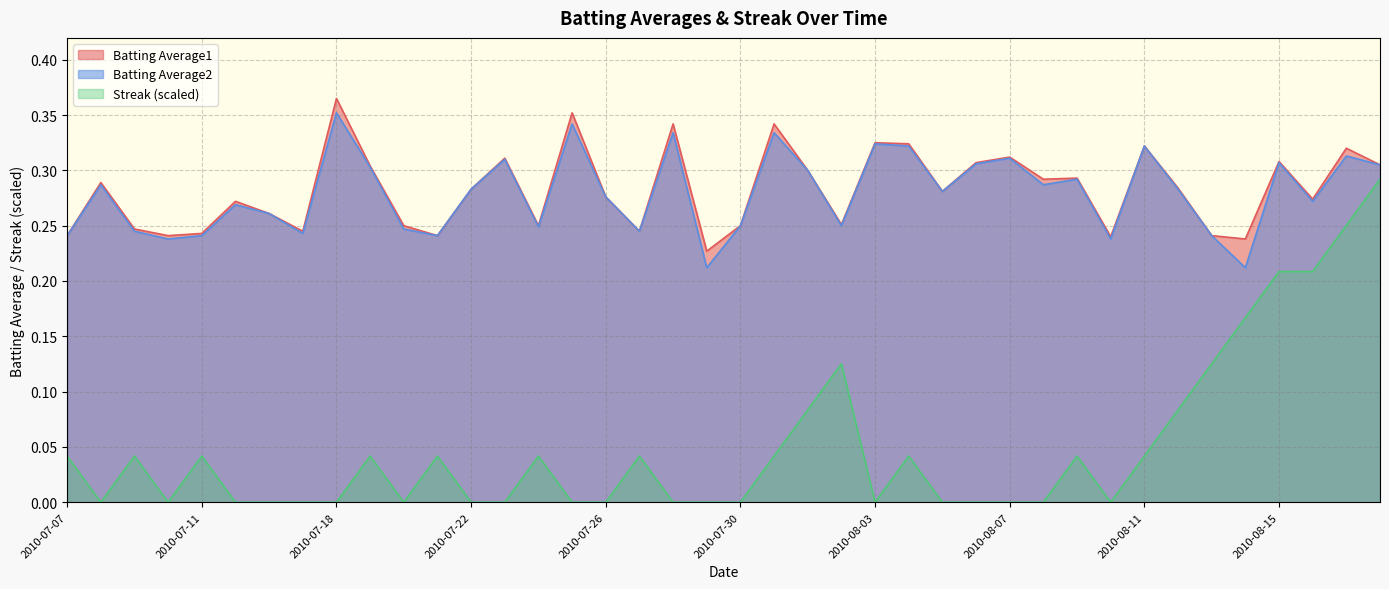

True or false: Batting Average2 and Streak intersect in this chart.

False